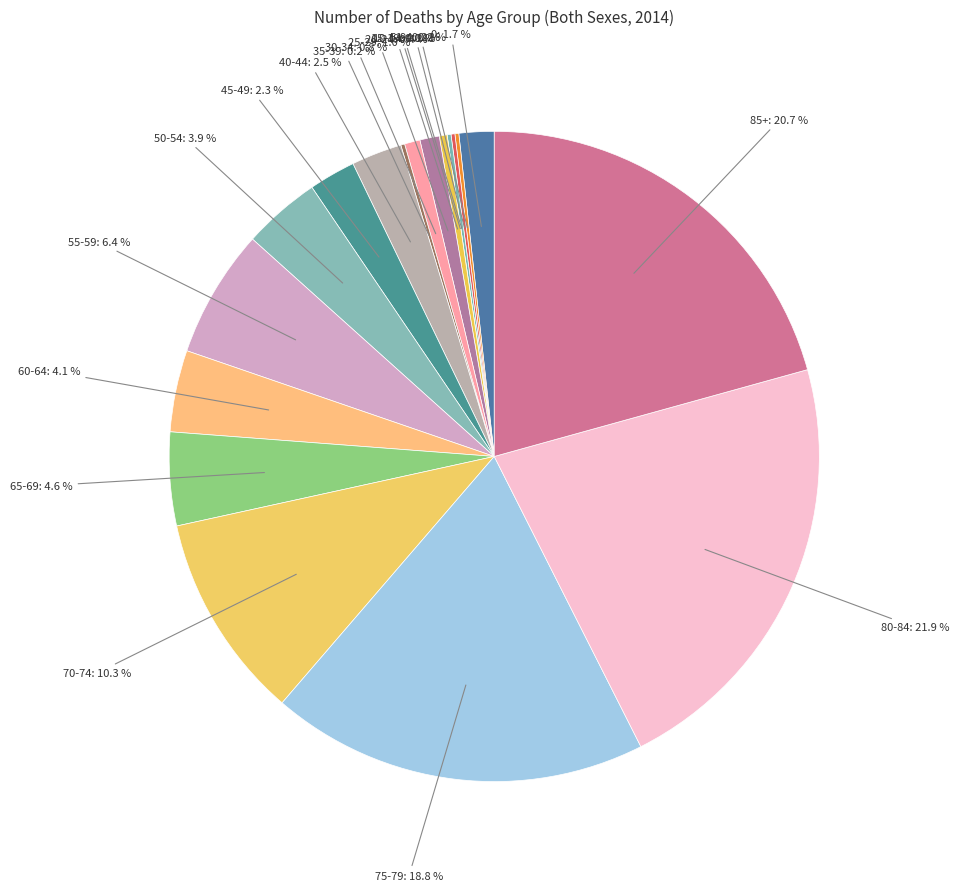

Approximately how many times larger is the value at 10-14 compared to 25-29?

0.2